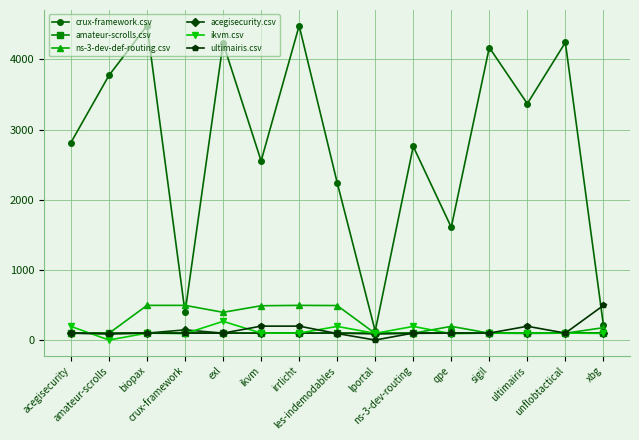

What is the greatest value displayed?

4479.0